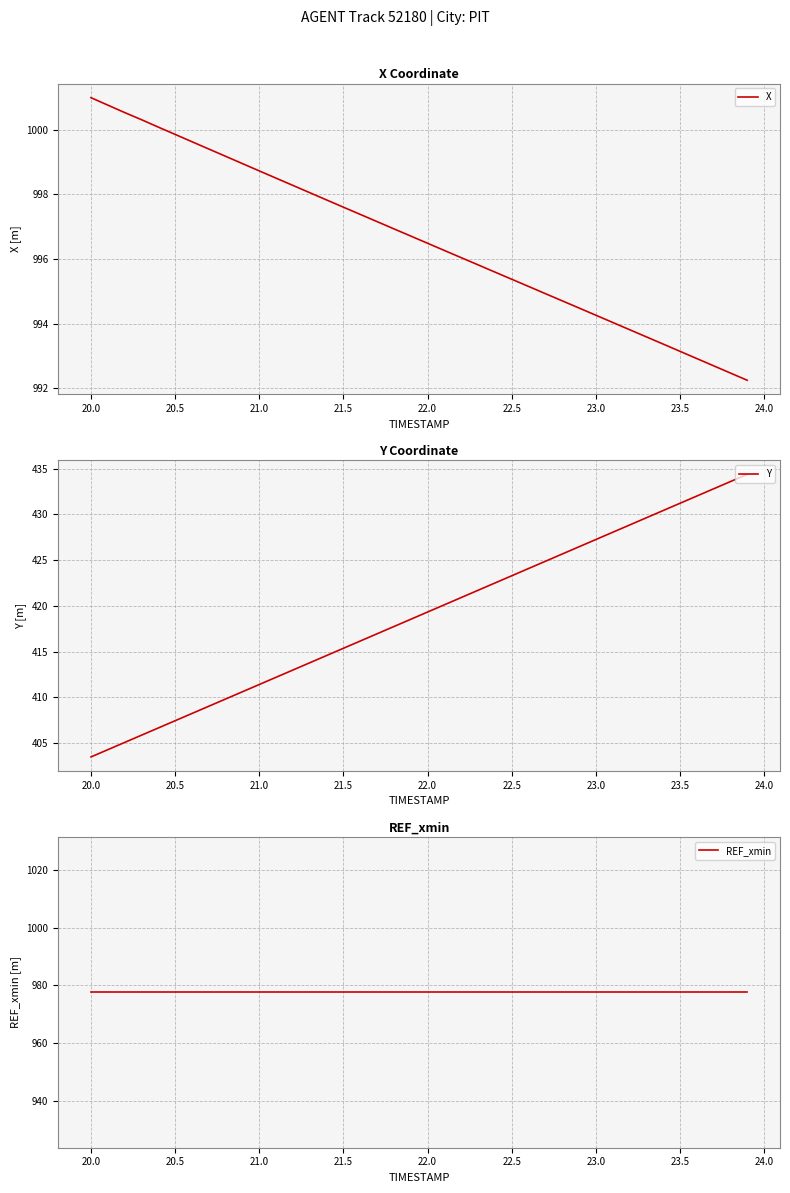

Which category has the highest value in the X series?

20.0